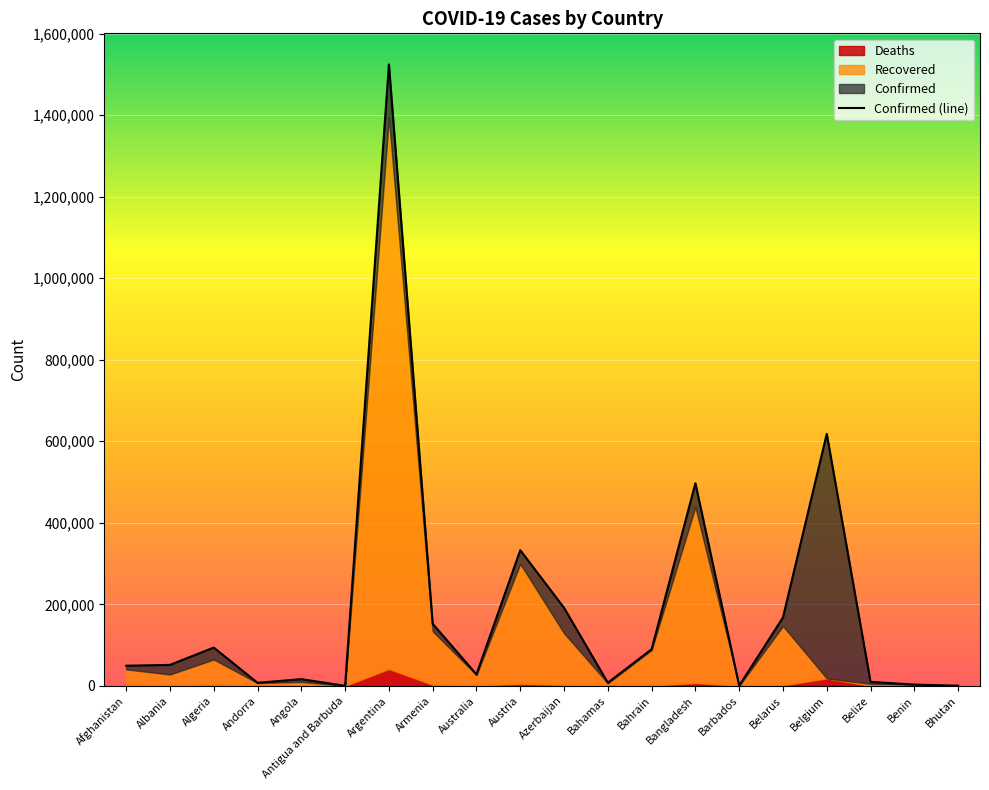

Which category has the highest value across all series?

Argentina